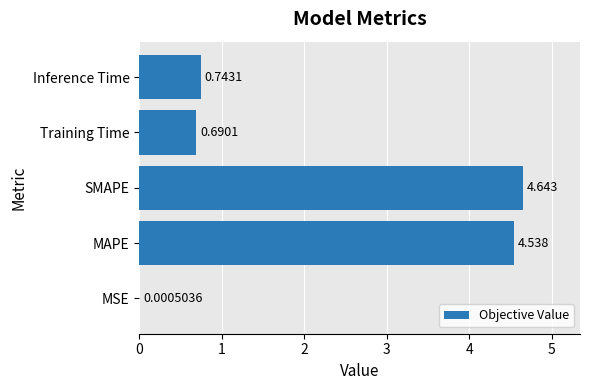

At which label is the value closest to 2?

Inference Time